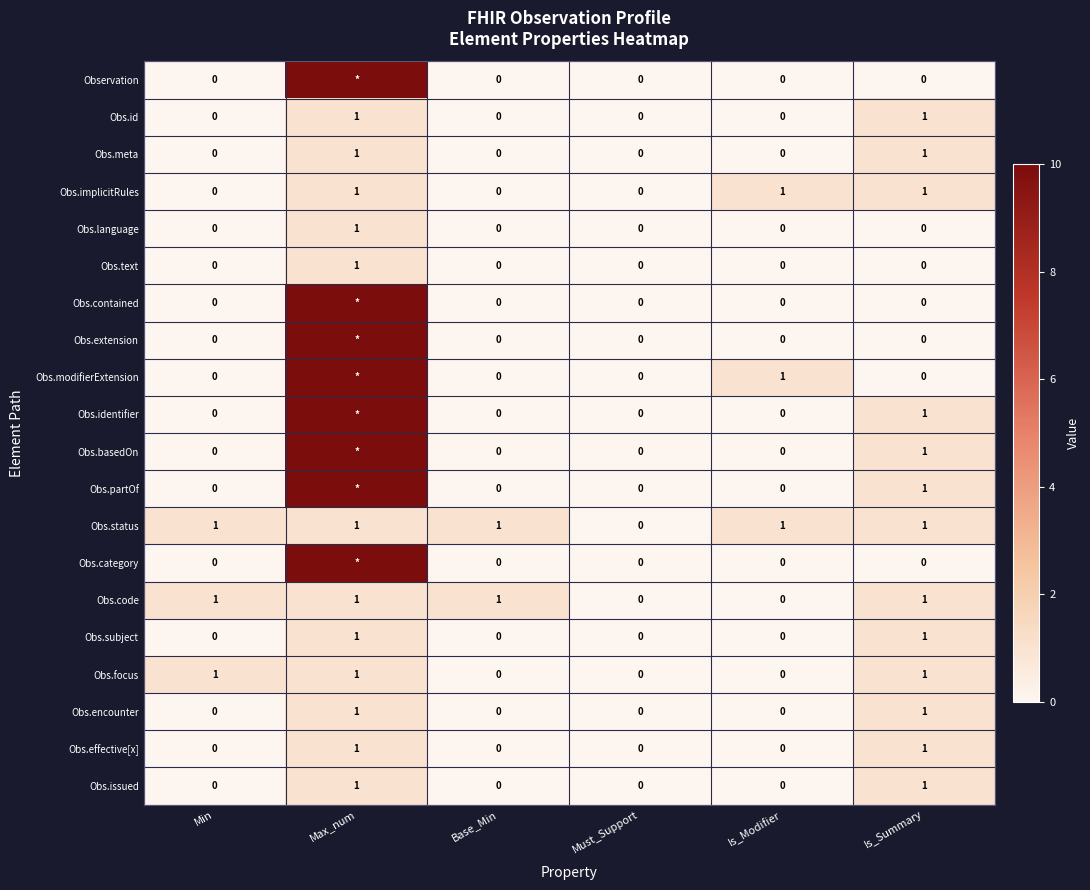

Count the Obs.focus values in the range 0 to 1.

6